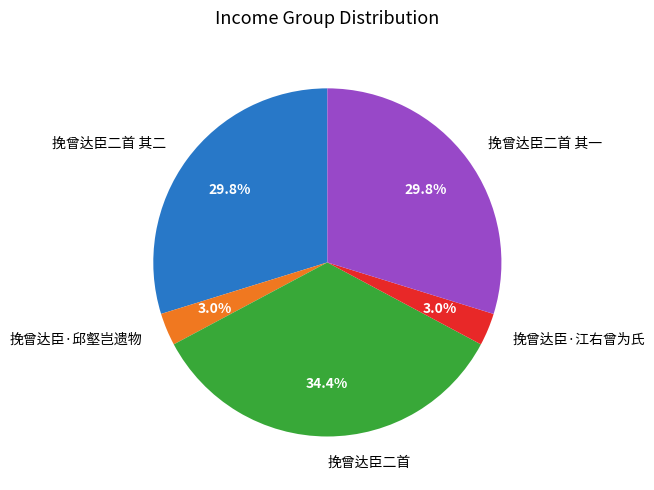

What percentage is the 挽曾达臣二首 其二 slice, to the nearest percent?

30%